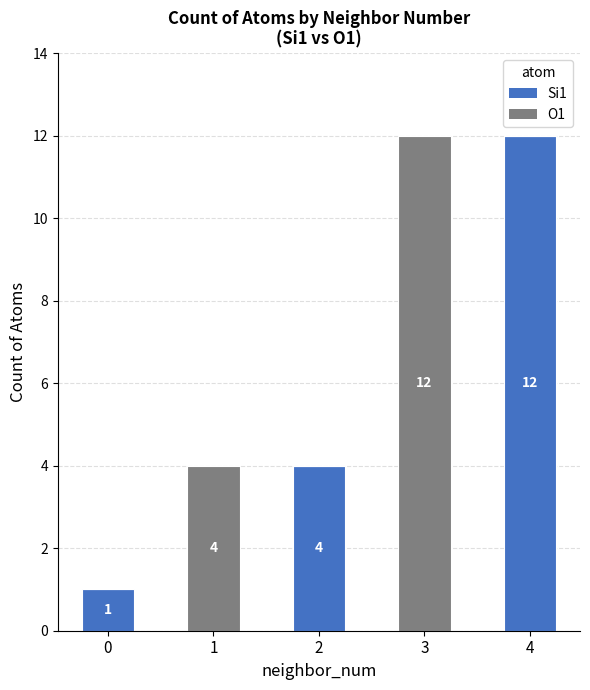

What is the average value of the Si1 series?

3